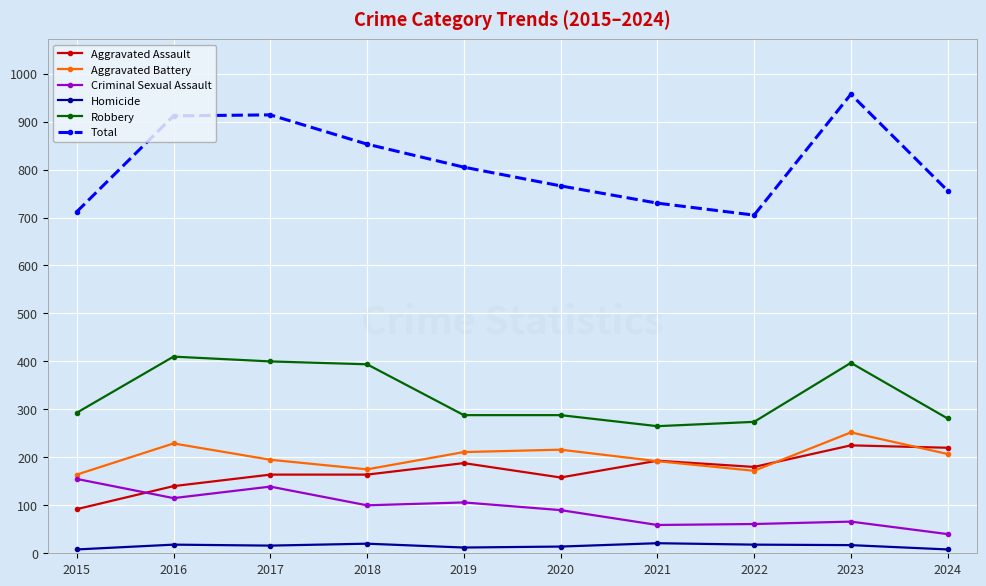

What value does the Homicide series have at 2019?

12